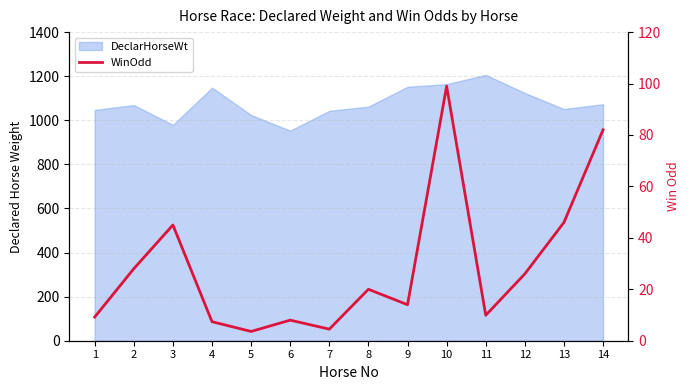

How many points are lower than both their immediate neighbors (excluding endpoints)?

4